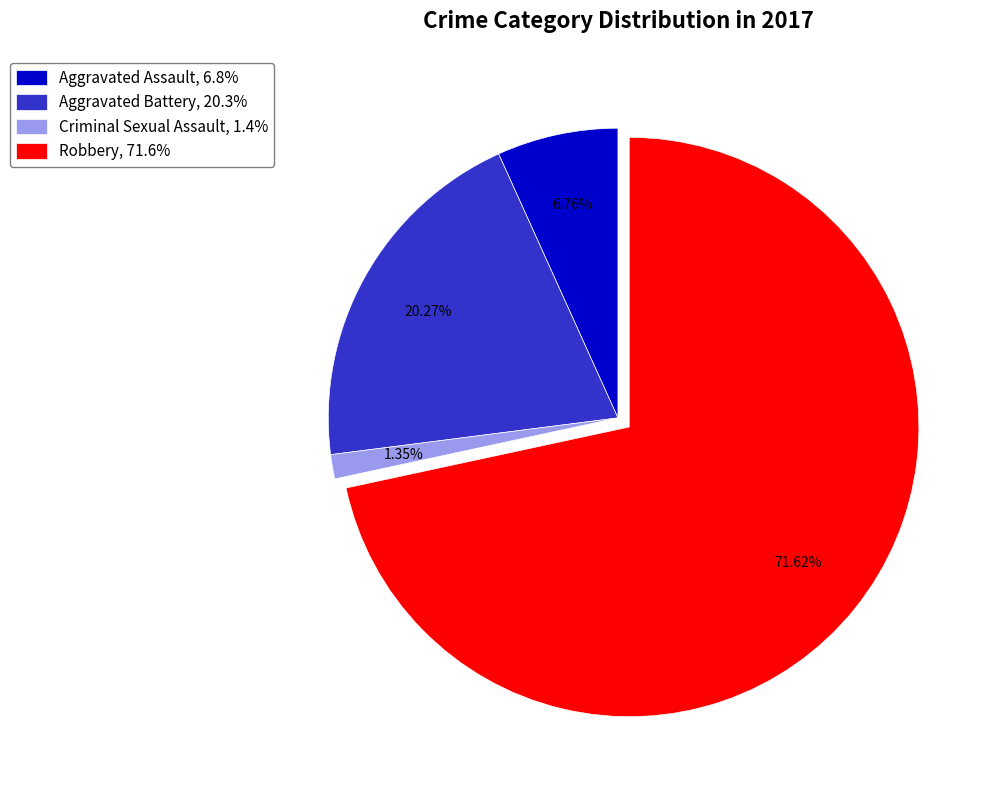

Which slice is the smallest?

Criminal Sexual Assault